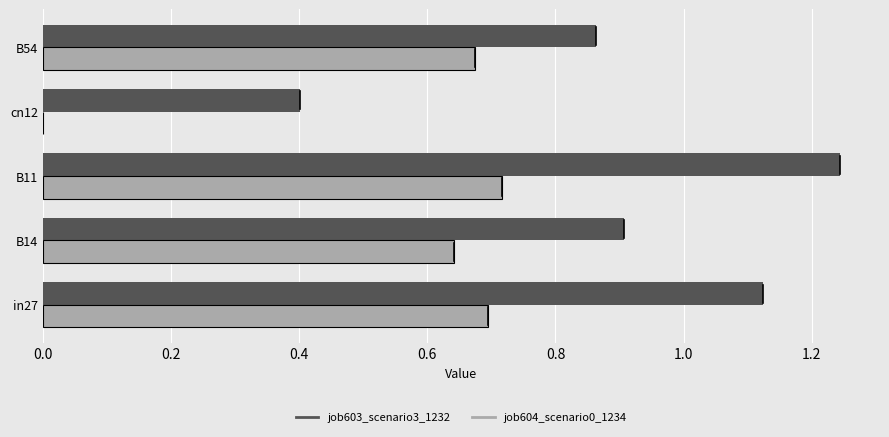

Which category has the highest value in the job603_scenario3_1232 series?

B11